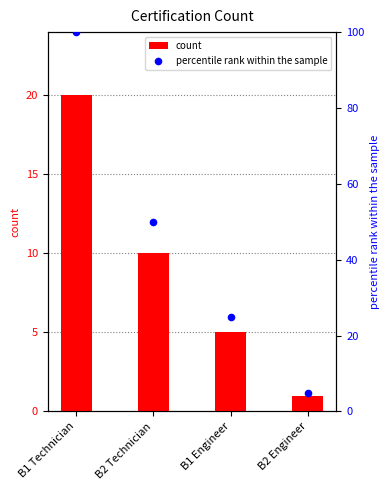

At which category is the sum across all series the highest?

B1 Technician